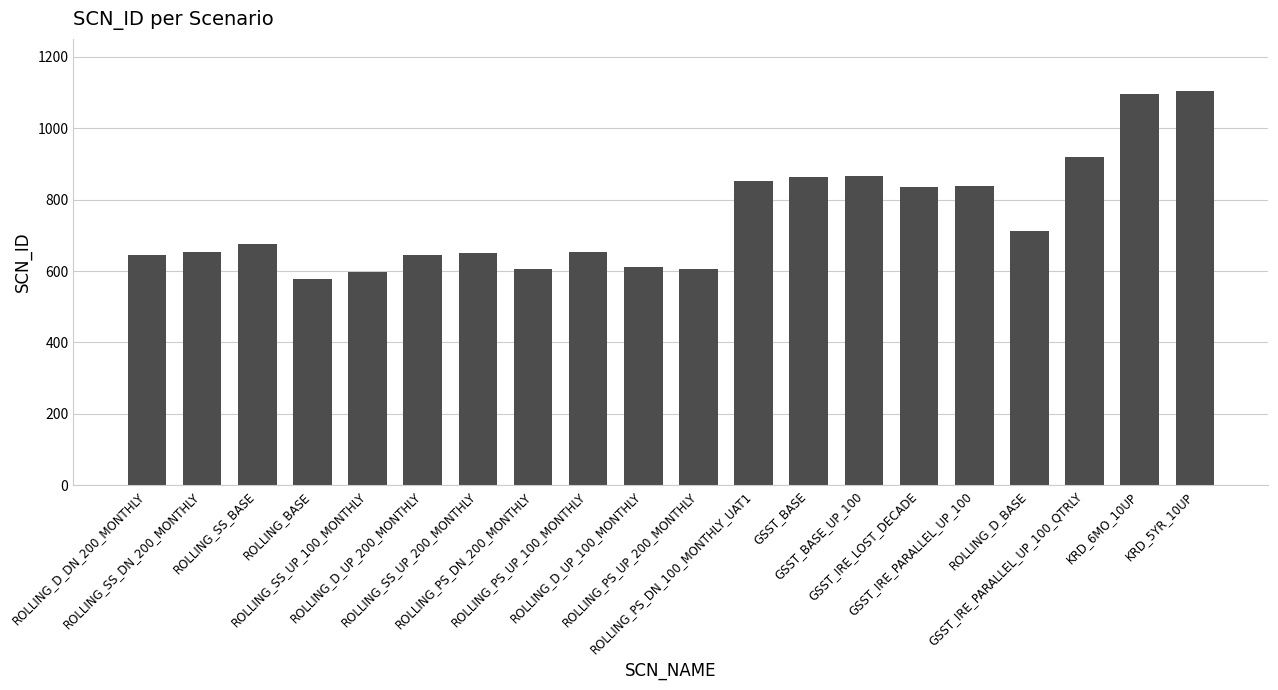

Approximately how many times larger is the value at ROLLING_D_UP_200_MONTHLY compared to ROLLING_PS_UP_100_MONTHLY?

1.0